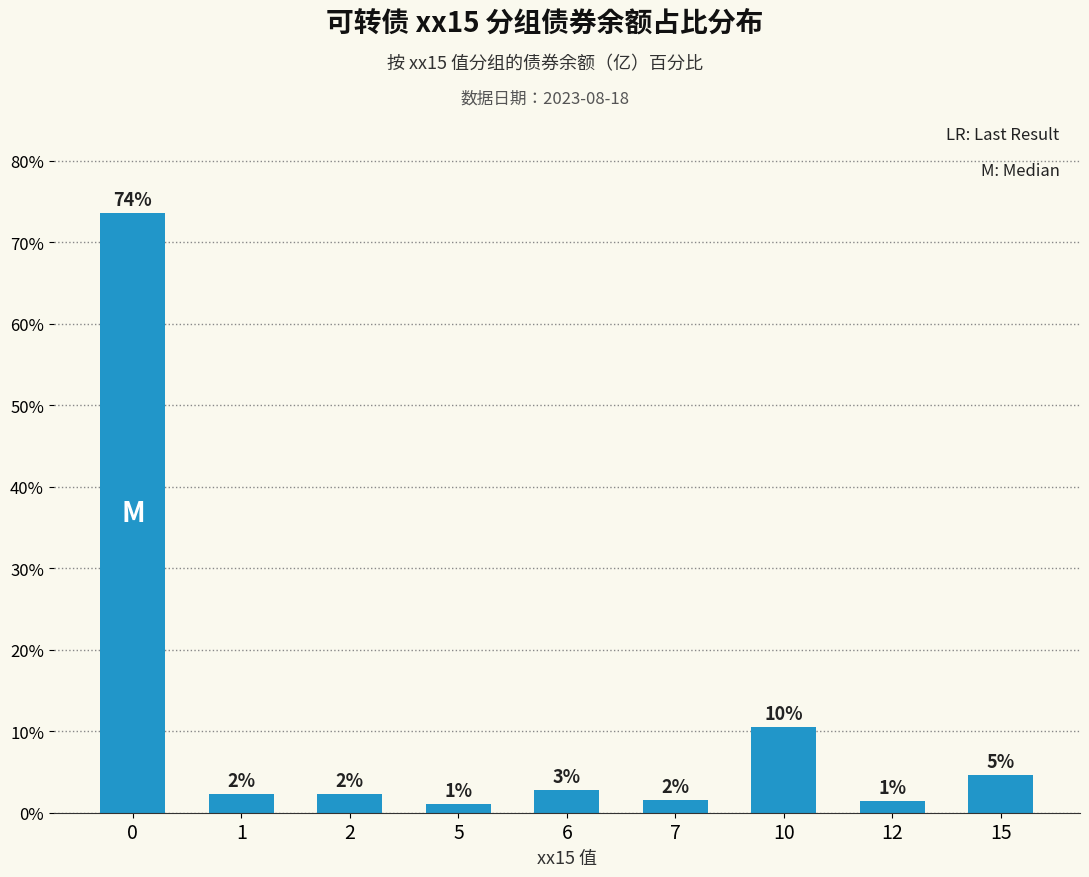

Between 2 and 12, which is larger?

2